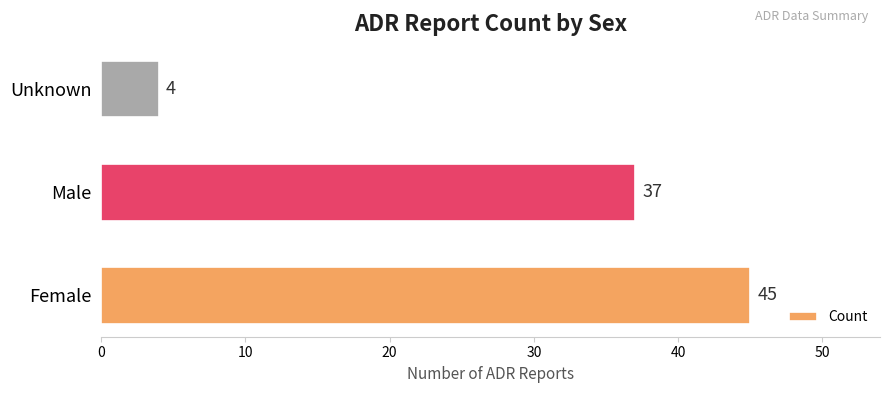

Is it true that the value at Unknown is 4?

True